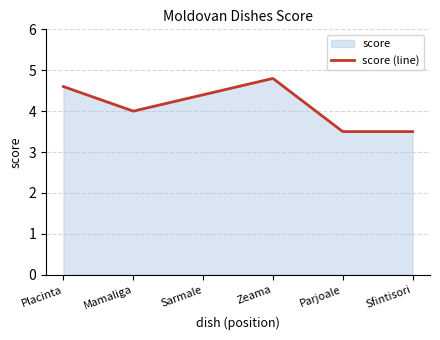

What is the difference between the maximum and minimum values?

1.3